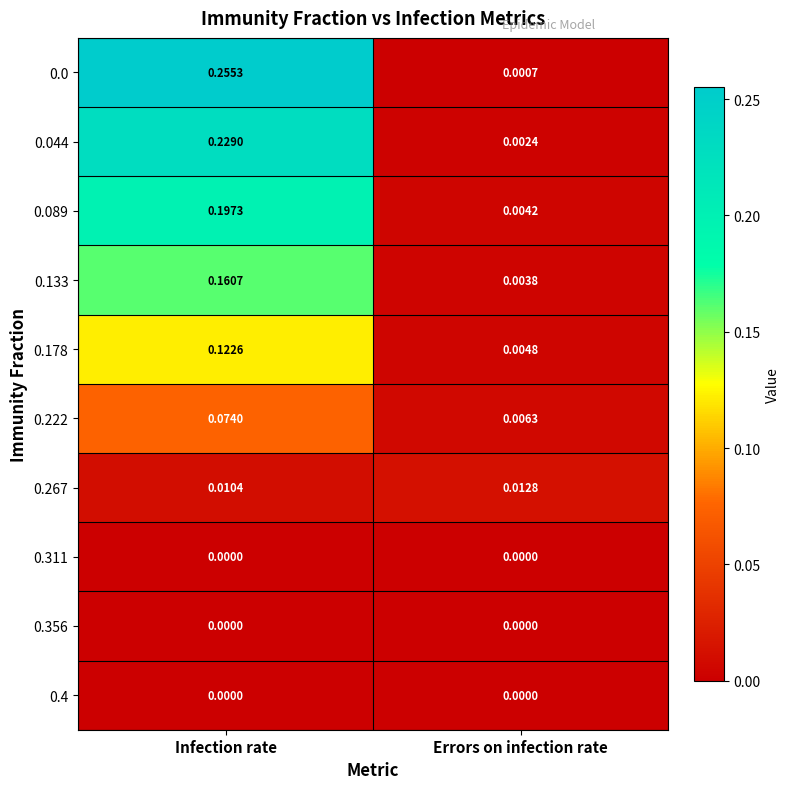

At which category does the chart reach its peak across all series?

Infection rate